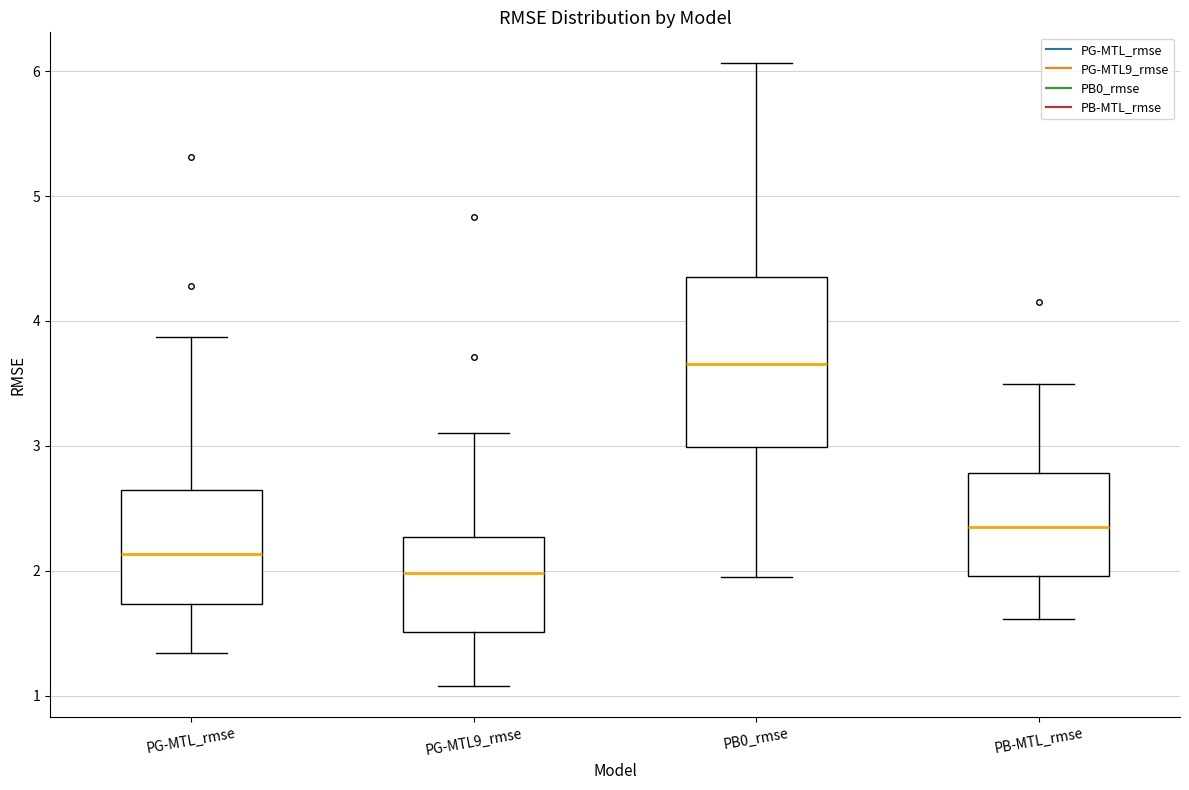

Reading left to right, read every box against the y-axis: the position of its median line, the range the box covers, and the ends of its whiskers. The values are not printed on the chart, so give them approximately, as read against the axis.

PG-MTL_rmse: median 2.1, box 1.7 to 2.6, whiskers 1.3 to 3.9
PG-MTL9_rmse: median 2.0, box 1.5 to 2.3, whiskers 1.1 to 3.1
PB0_rmse: median 3.7, box 3.0 to 4.4, whiskers 2.0 to 6.1
PB-MTL_rmse: median 2.4, box 2.0 to 2.8, whiskers 1.6 to 3.5